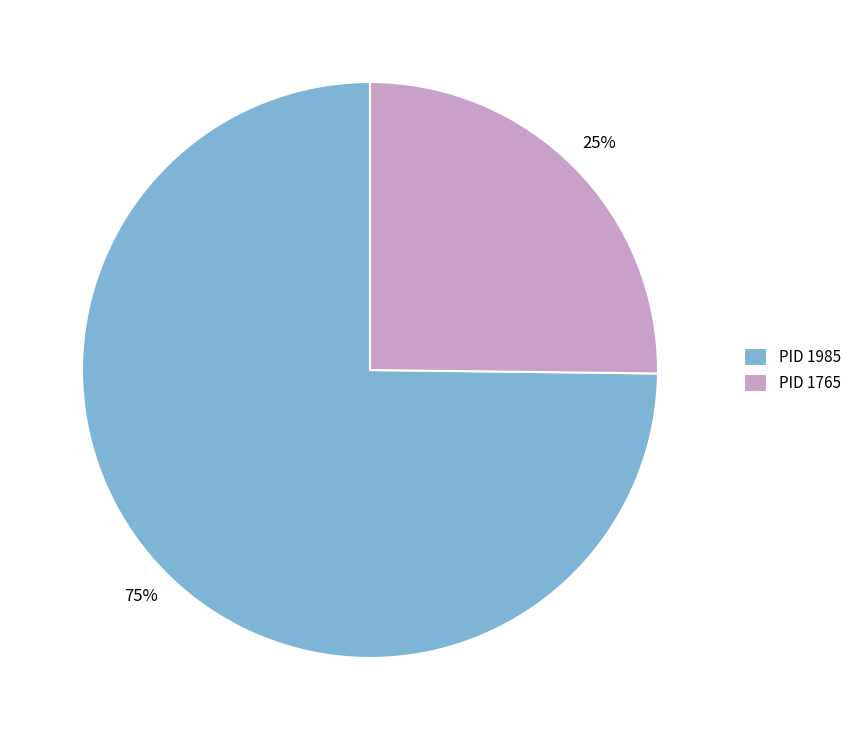

To the nearest percent, what portion does PID 1765 represent?

25%